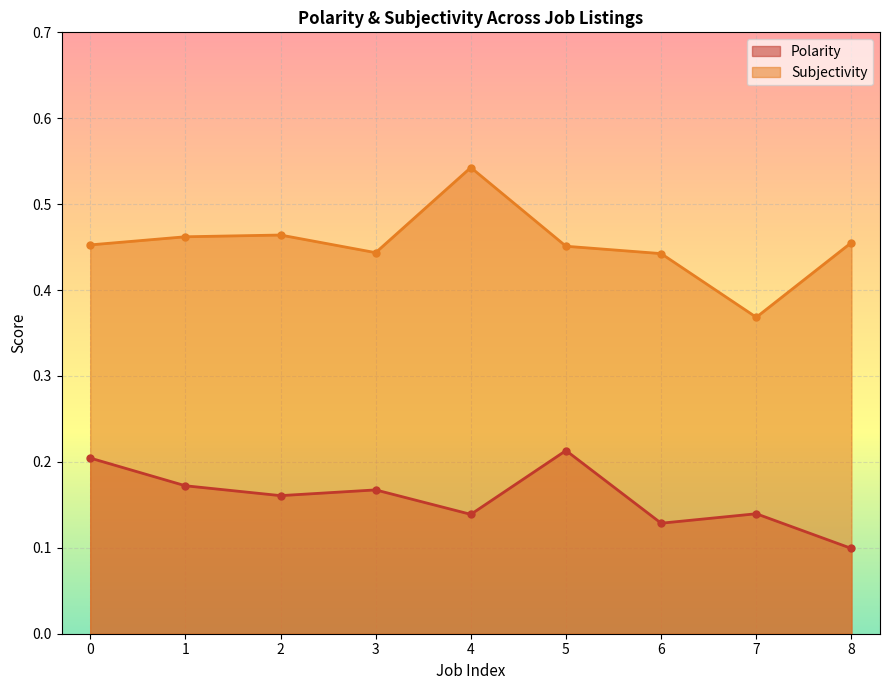

At which category is the sum across all series the highest?

4